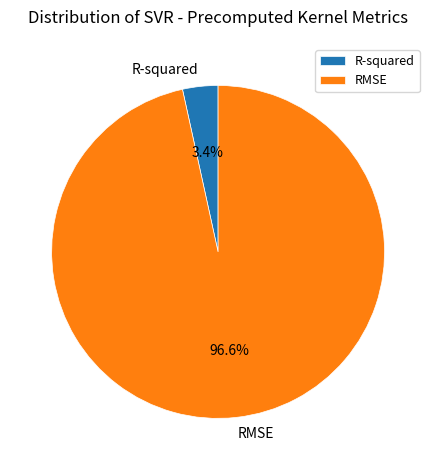

True or false: R-squared accounts for 3% of the total.

True